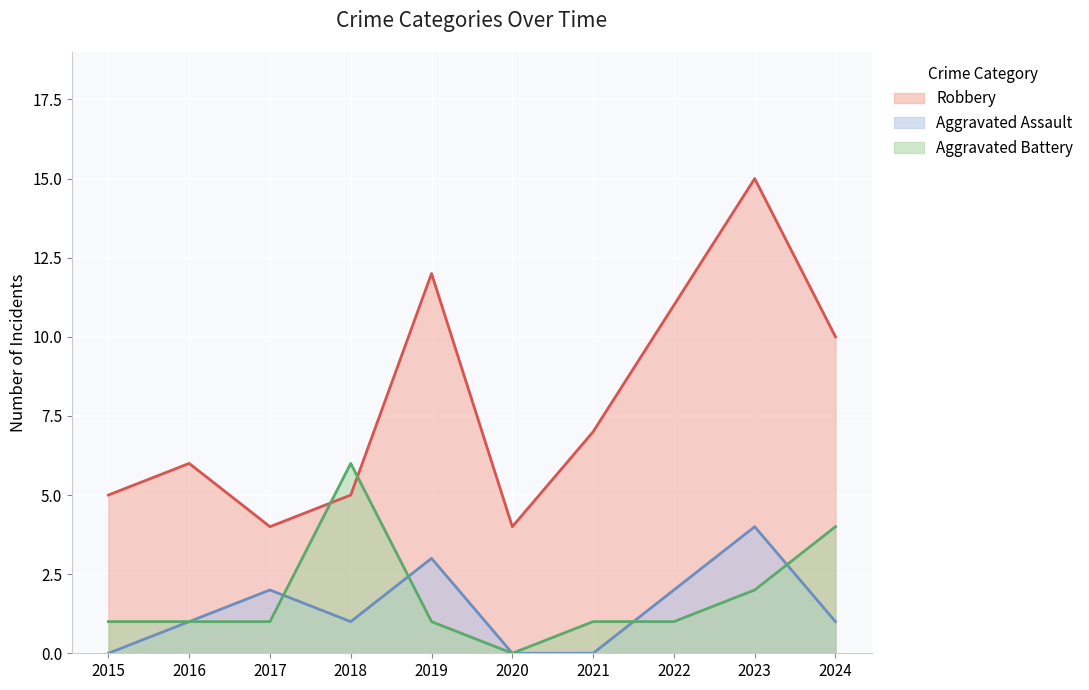

True or false: Aggravated Assault has a value of 2 at 2021.

False